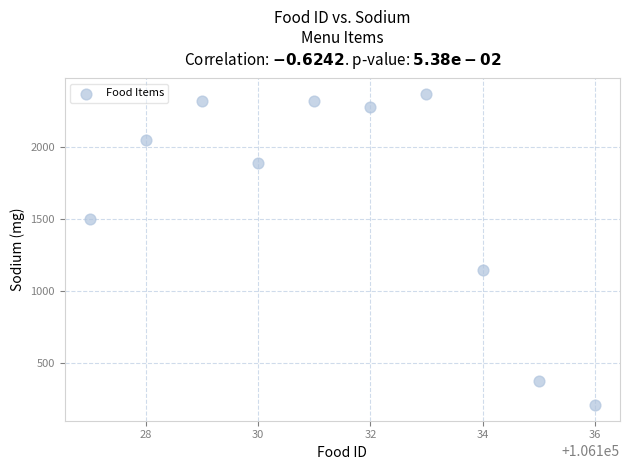

What Y value in the scatter plot is closest to 1290?

1150